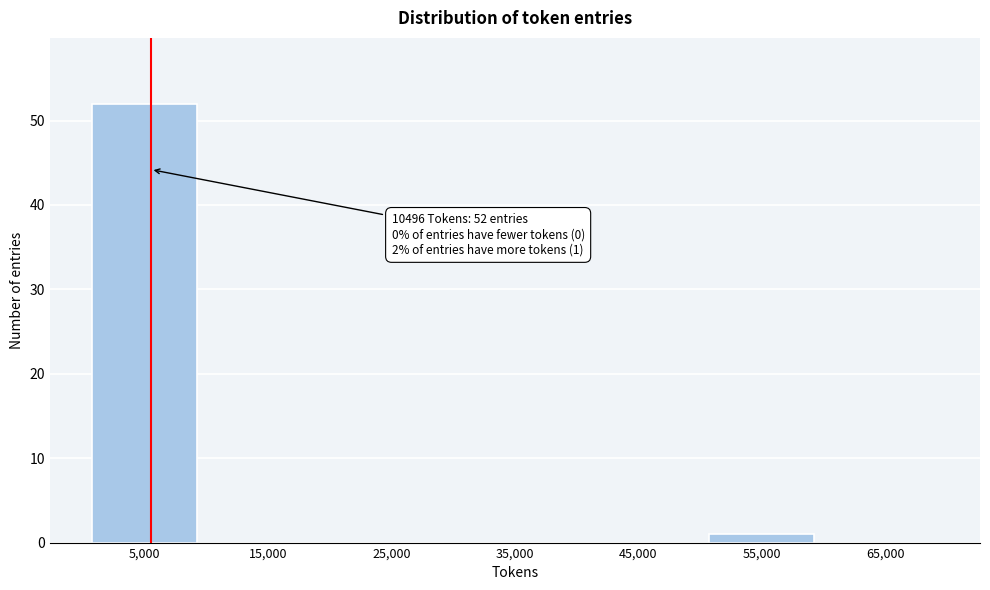

Reading right to left, extract all data points from this chart.

65,000=0	55,000=1	45,000=0	35,000=0	25,000=0	15,000=0	5,000=52